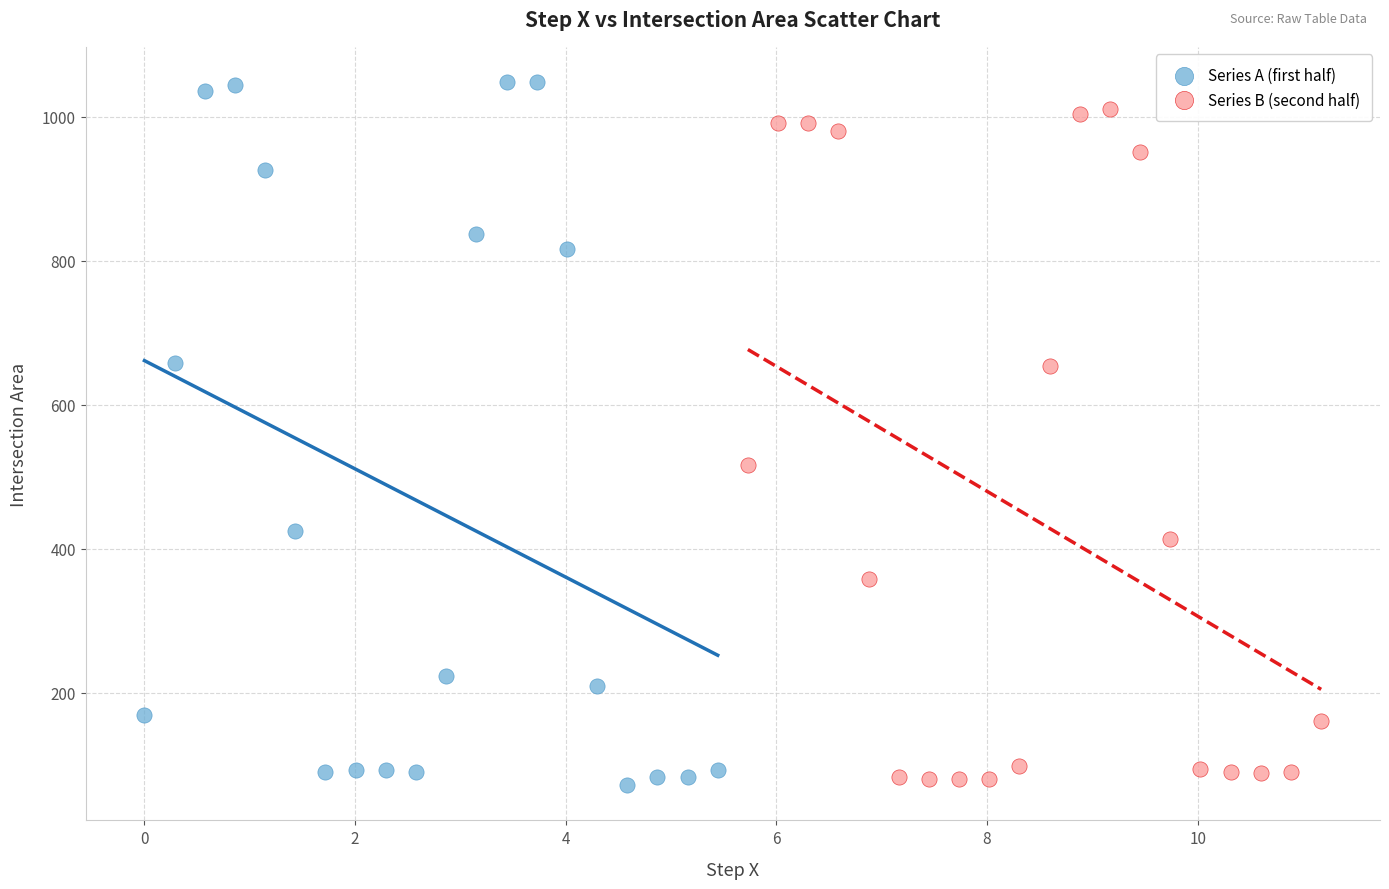

Which series has the widest spread of Y values?

Series A (first half)